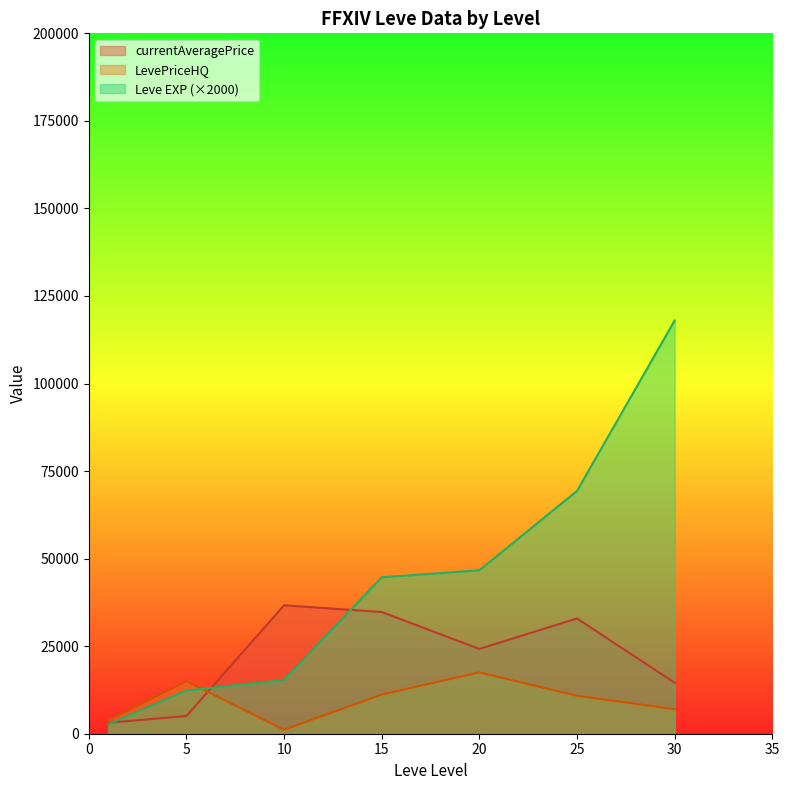

At which category does LevePriceHQ reach its first local valley?

10